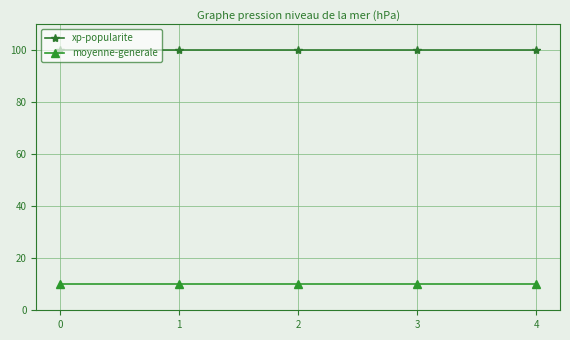

What is the value of the xp-popularite point at the 3rd from the left?

100